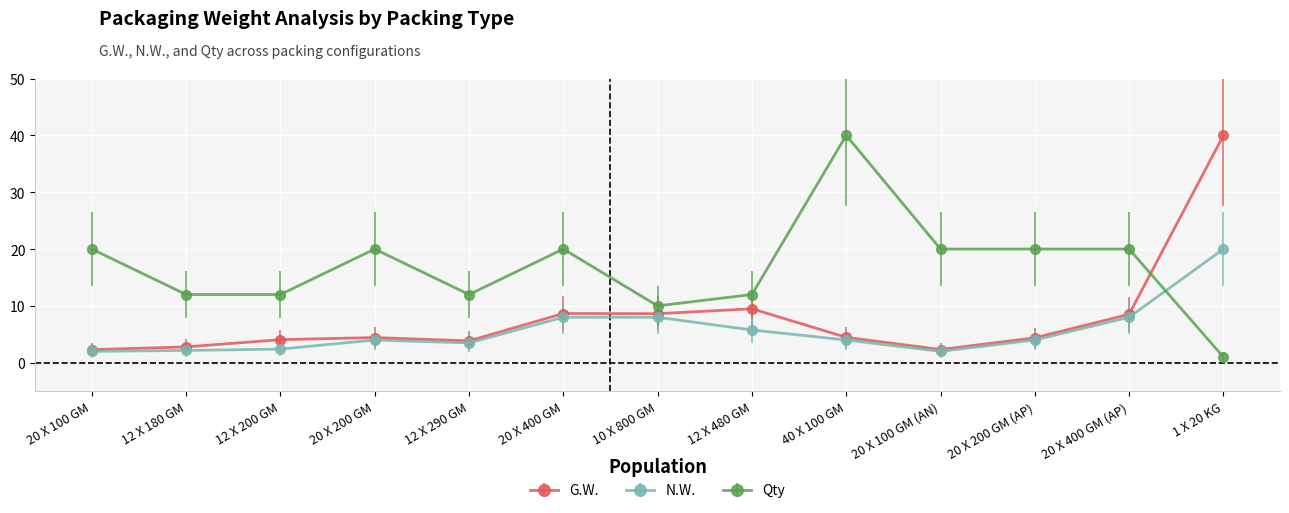

The Qty series shows 7.5 at 12 X 290 GM. True or false?

False